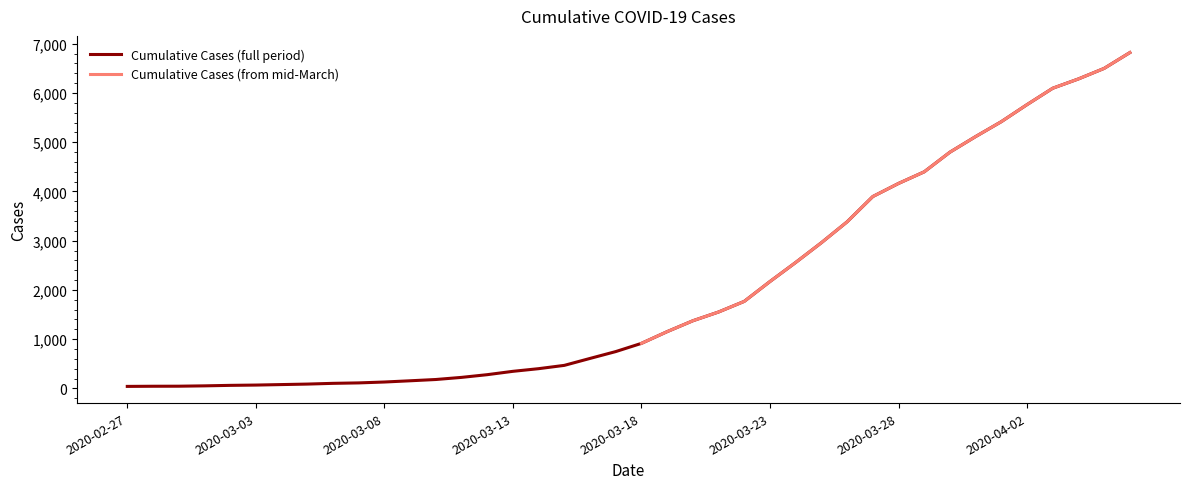

List the labels in order of value, largest first.

2020-04-06, 2020-04-05, 2020-04-04, 2020-04-03, 2020-04-02, 2020-04-01, 2020-03-31, 2020-03-30, 2020-03-29, 2020-03-28, 2020-03-27, 2020-03-26, 2020-03-25, 2020-03-24, 2020-03-23, 2020-03-22, 2020-03-21, 2020-03-20, 2020-03-19, 2020-03-18, 2020-03-17, 2020-03-16, 2020-03-15, 2020-03-14, 2020-03-13, 2020-03-12, 2020-03-11, 2020-03-10, 2020-03-09, 2020-03-08, 2020-03-07, 2020-03-06, 2020-03-05, 2020-03-04, 2020-03-03, 2020-03-02, 2020-03-01, 2020-02-29, 2020-02-28, 2020-02-27